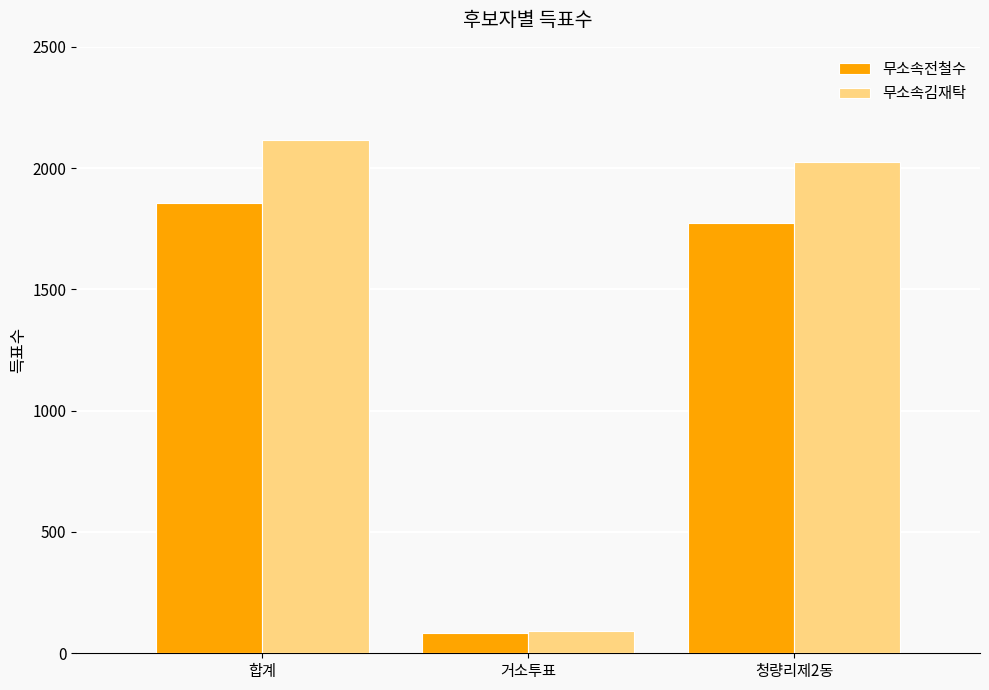

Read the 무소속김재탁 value at 청량리제2동, to the nearest 10.

2020